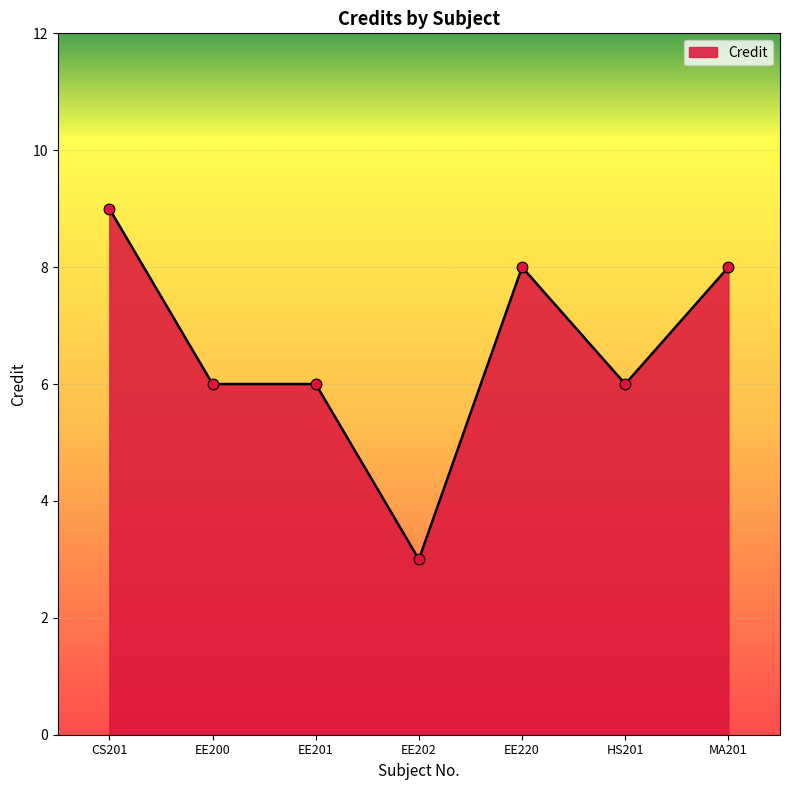

What is the change in value from CS201 to MA201?

-1